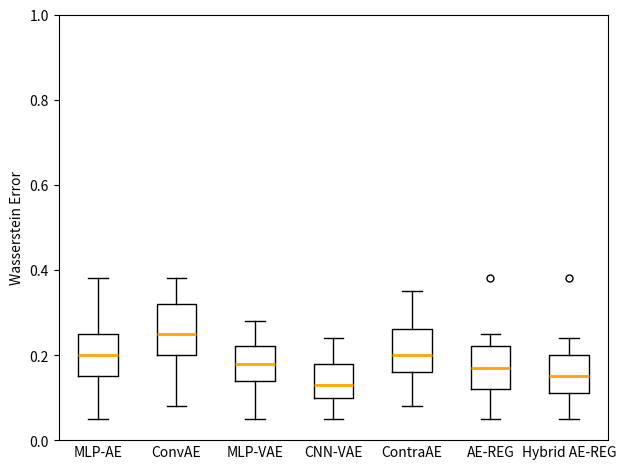

Where is the lower edge of the box for MLP-VAE on the y-axis? The values are not printed on the chart, so give them approximately, as read against the axis.

0.14